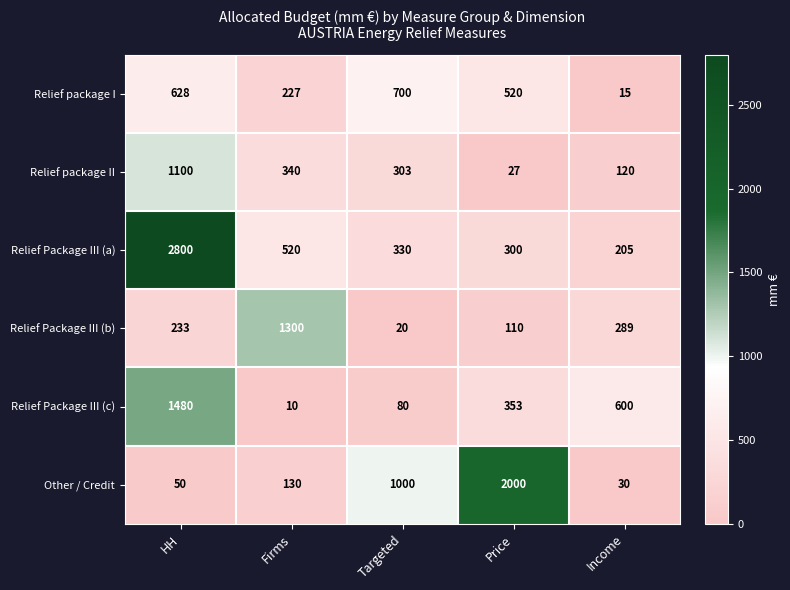

Reading right to left, list all the values displayed in this chart.

Relief package I: 15	520	700	227	628
Relief package II: 120	27	303	340	1100
Relief Package III (a): 205	300	330	520	2800
Relief Package III (b): 289	110	20	1300	233
Relief Package III (c): 600	353	80	10	1480
Other / Credit: 30	2000	1000	130	50